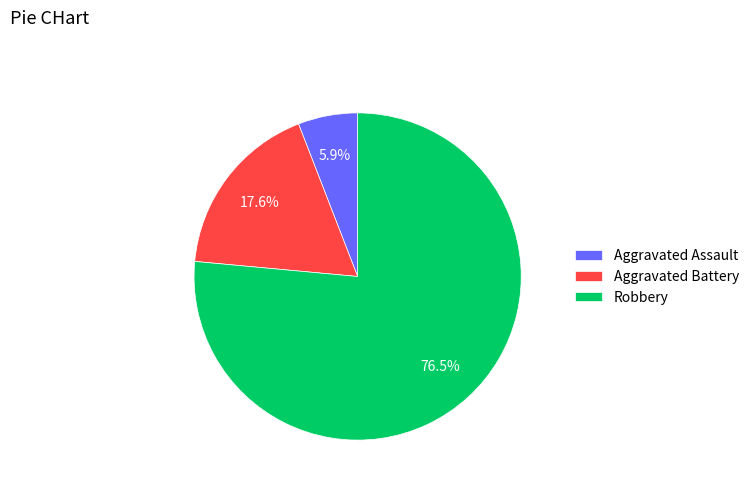

Which has a higher value, Aggravated Assault or Aggravated Battery?

Aggravated Battery